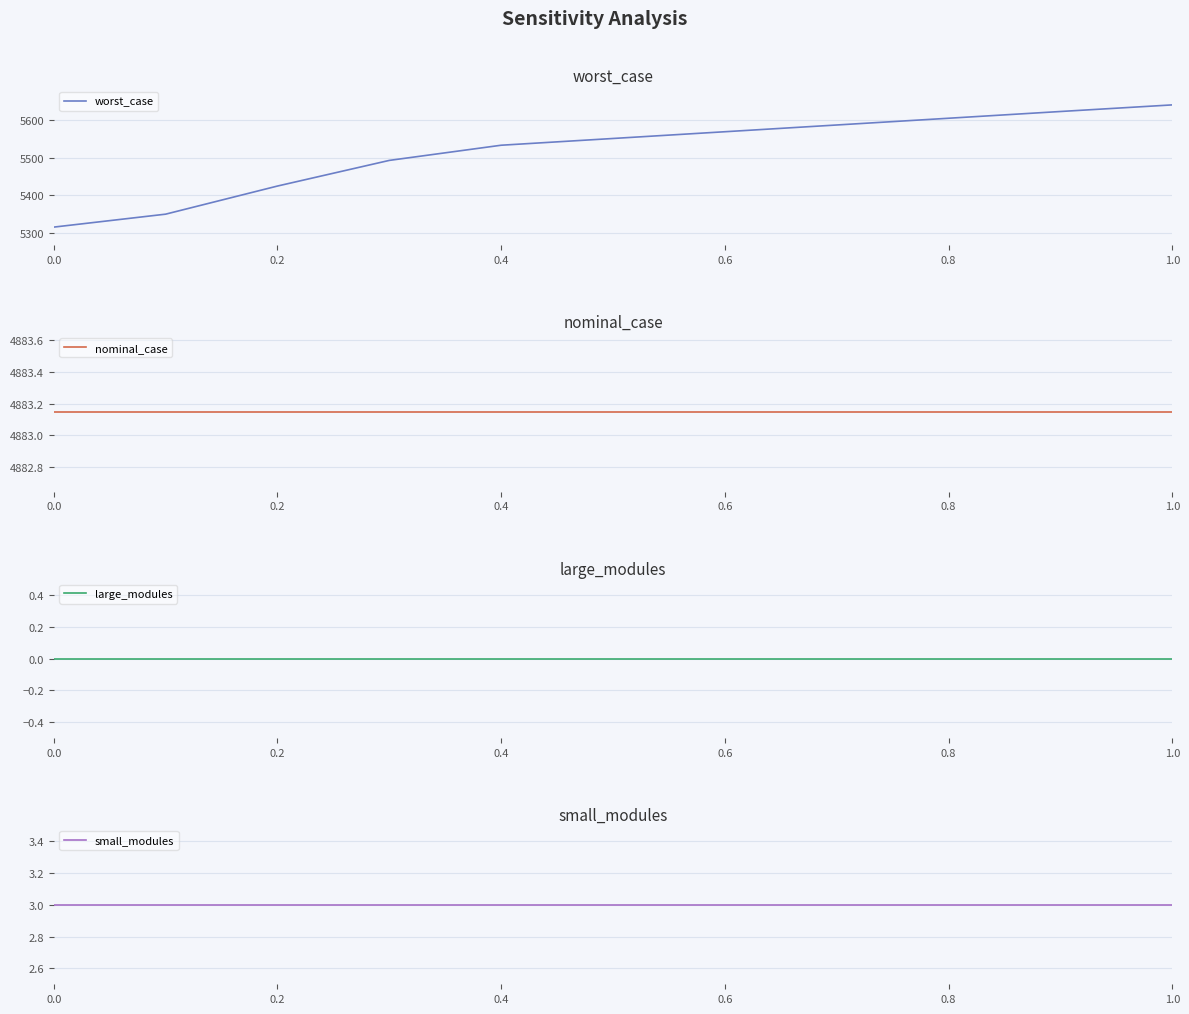

At how many categories does at least one series exceed 1079?

11